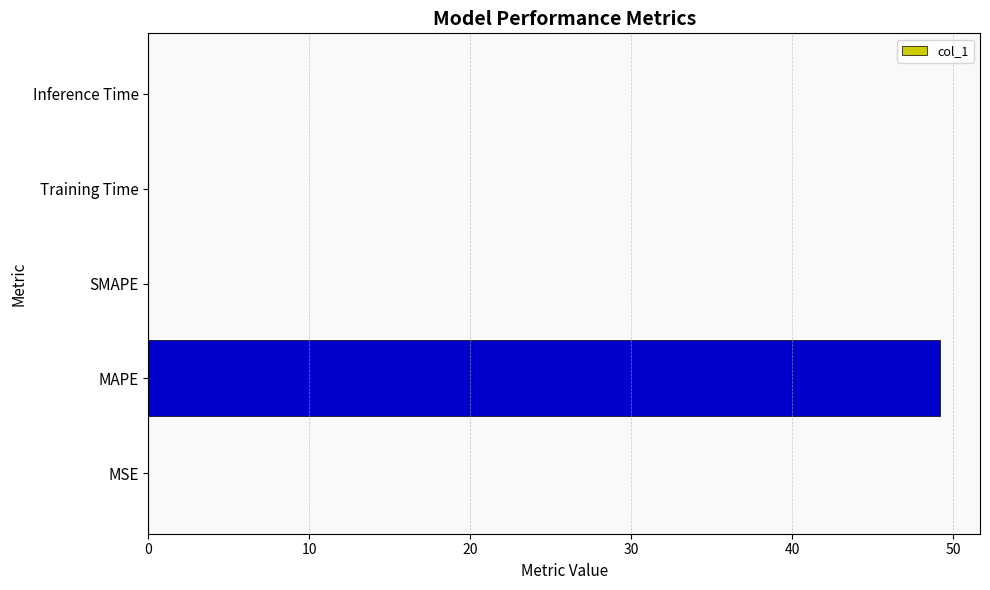

Is it true that the value at MSE is 0.0?

True